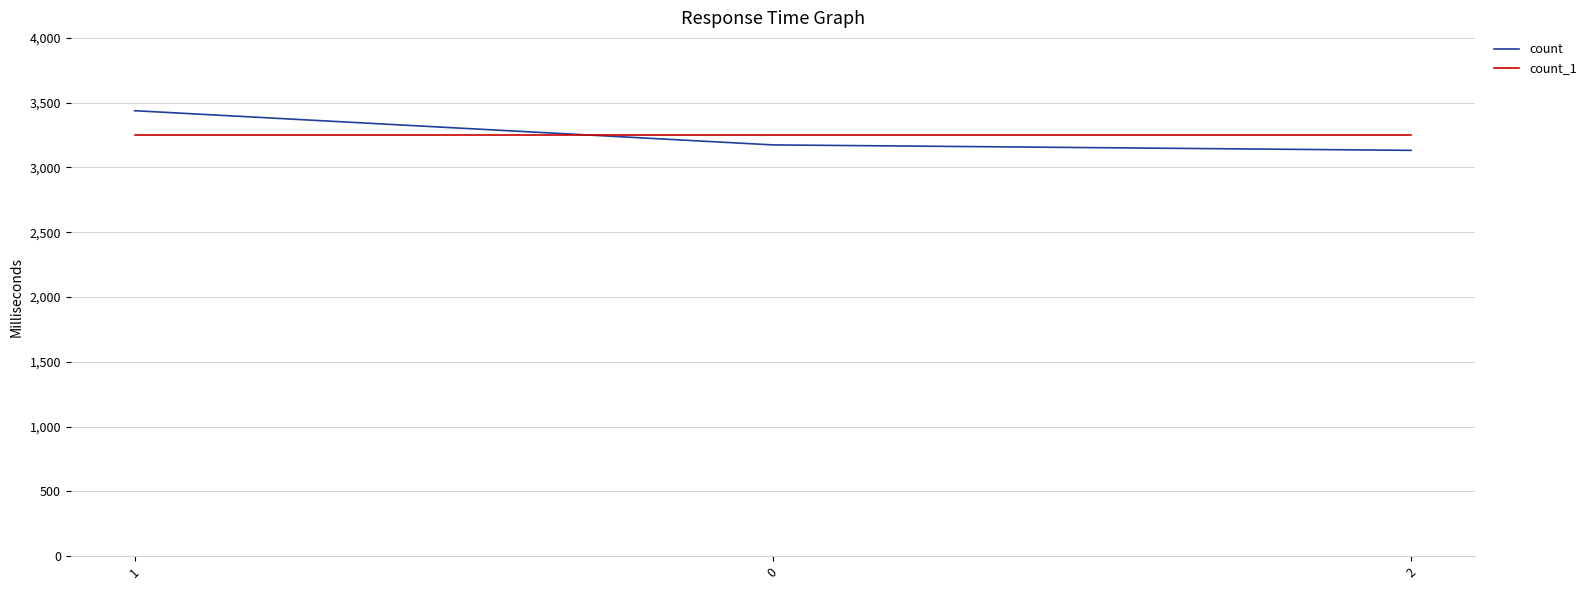

What is the difference between the maximum and minimum values in the count series?

306